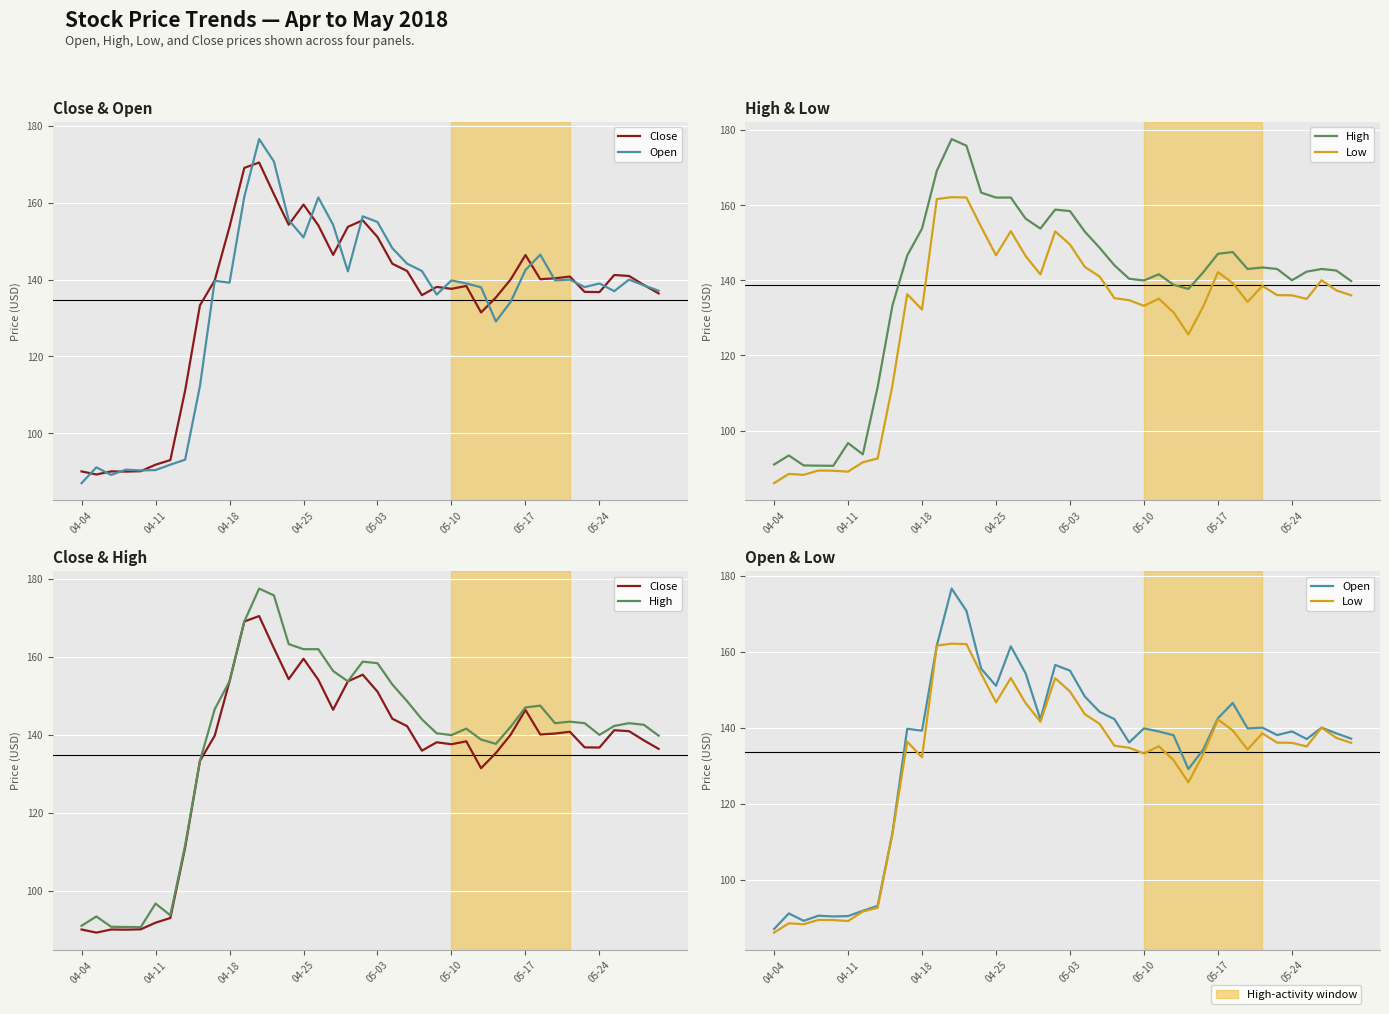

At which category is the sum across all series the highest?

12